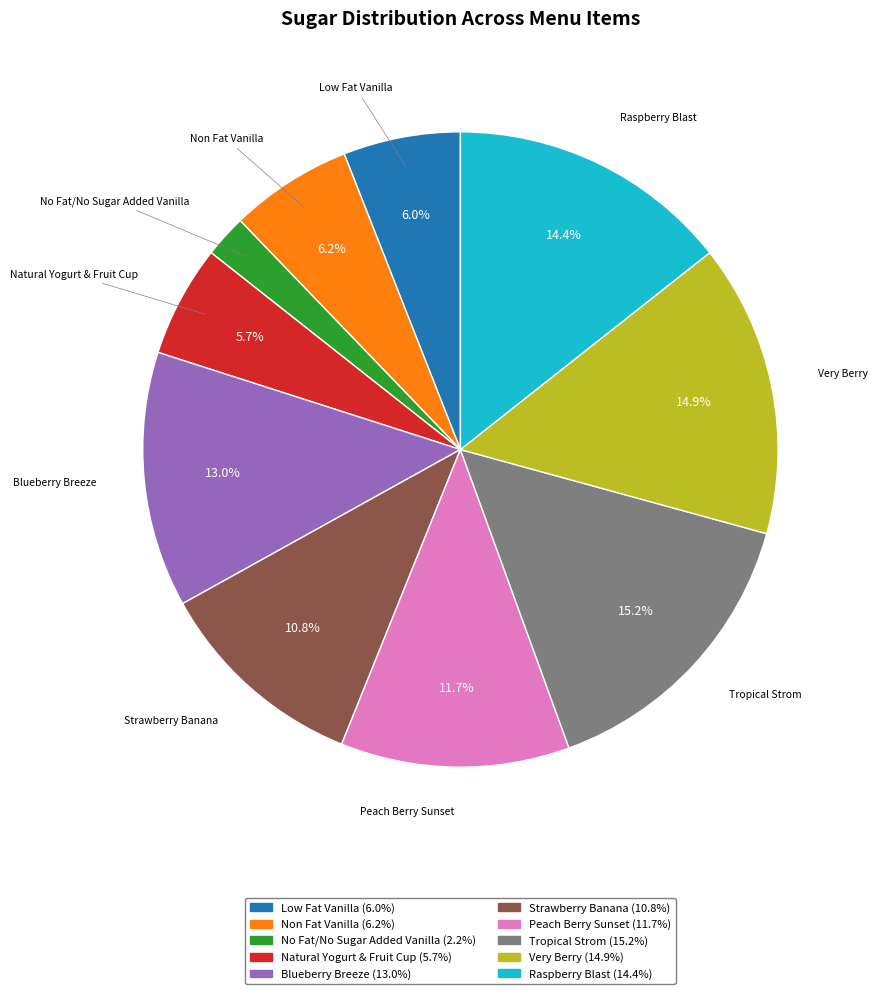

Does Very Berry represent more than half of the total?

No